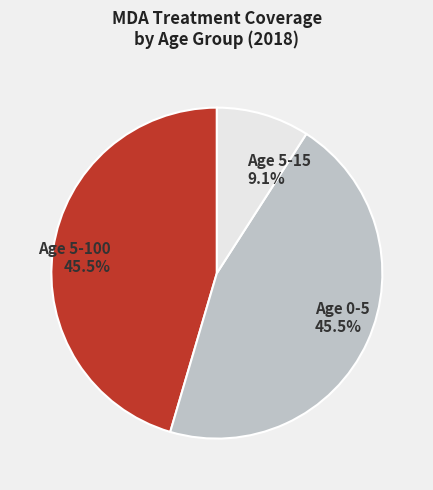

Which has a higher value, Age 0-5 or Age 5-15?

Age 0-5